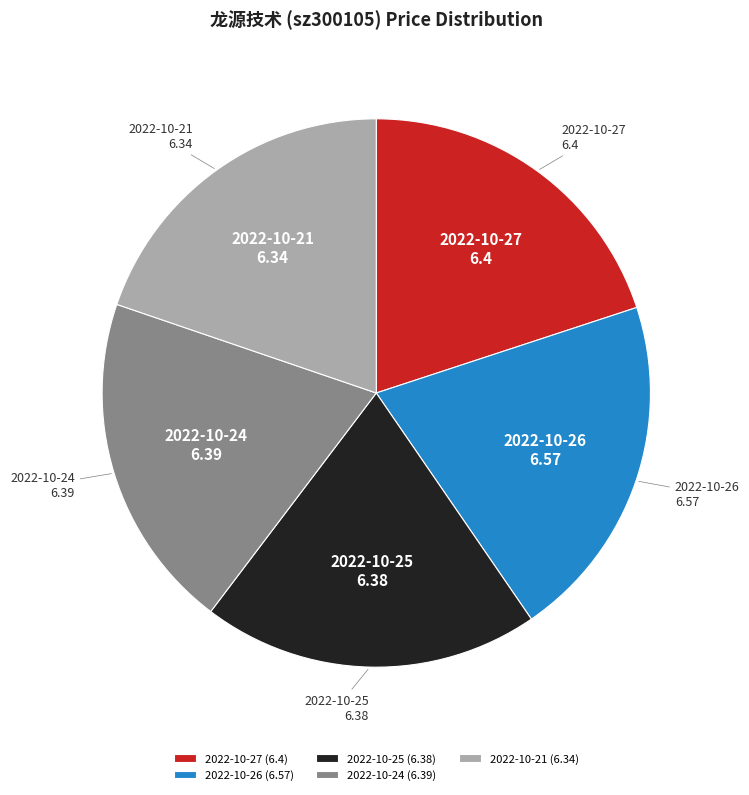

How many segments does this pie chart have?

5